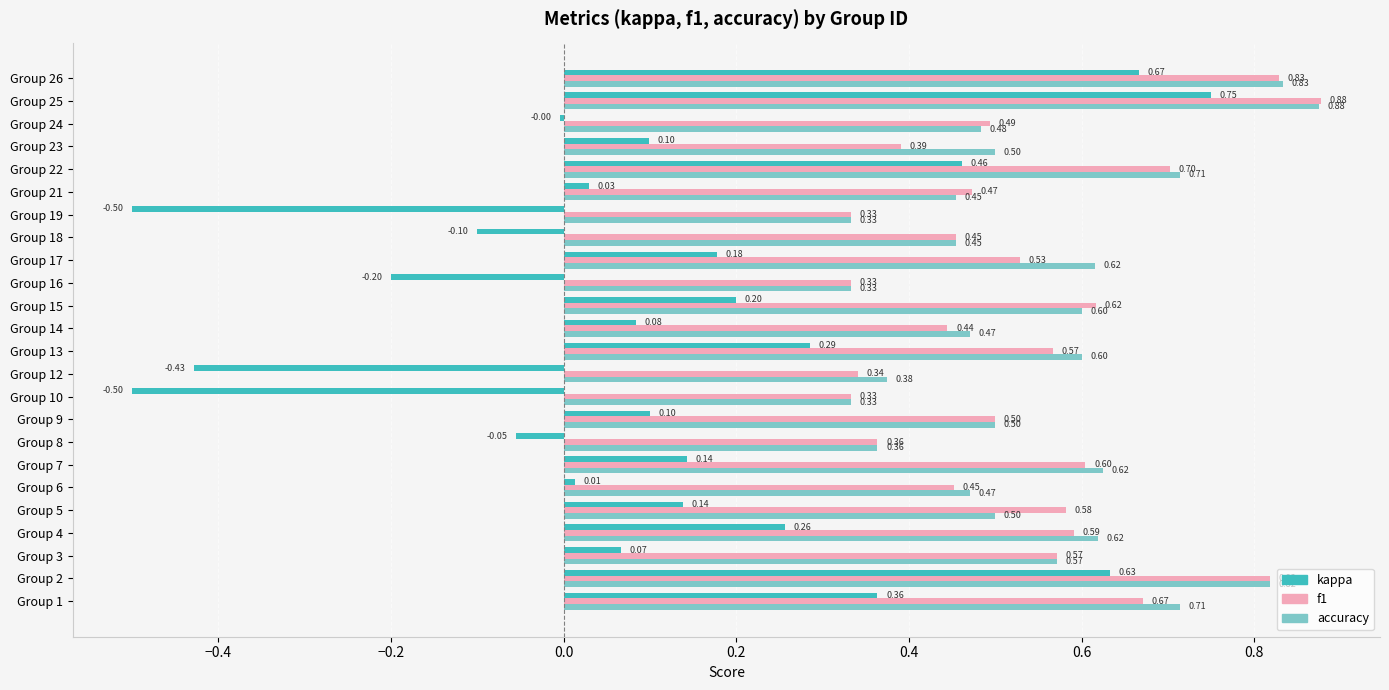

Which label corresponds to the largest value in the chart?

Group 25